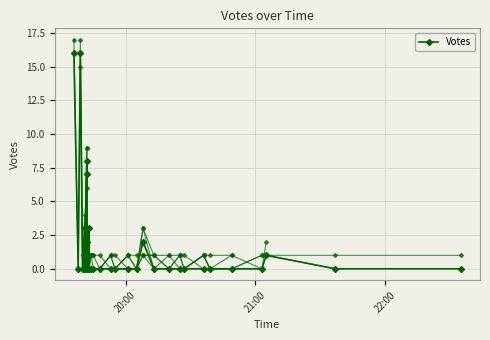

What is the maximum value shown in the chart?

16